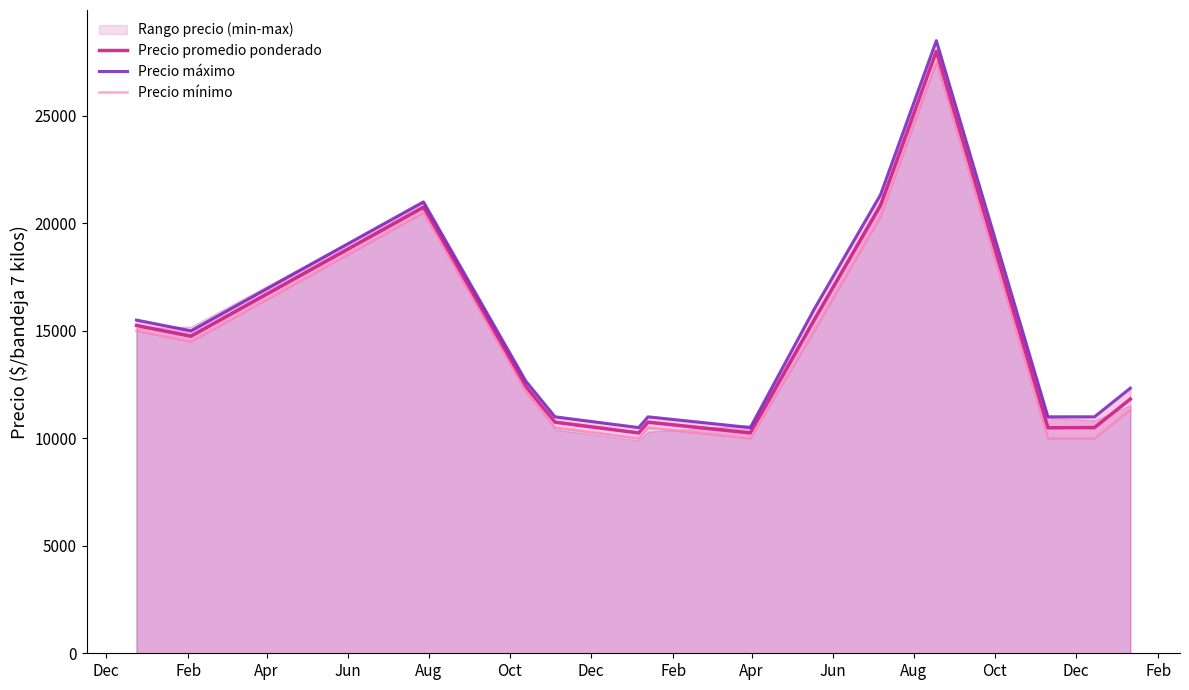

What is the smallest value displayed?

10000.0